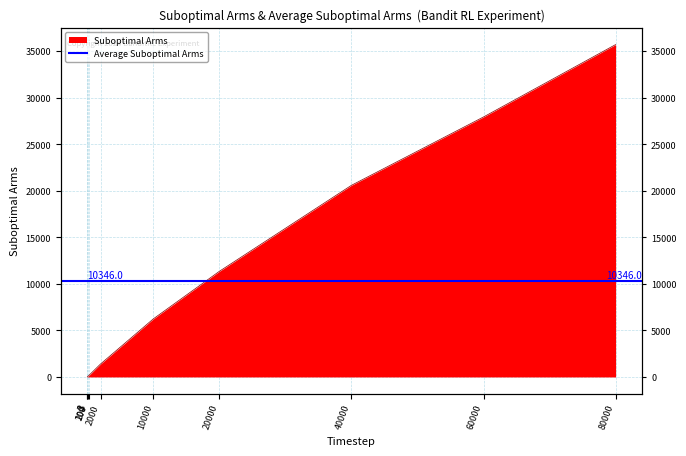

List the labels in order of value, smallest first.

2, 3, 100, 200, 2000, 10000, 20000, 40000, 60000, 80000